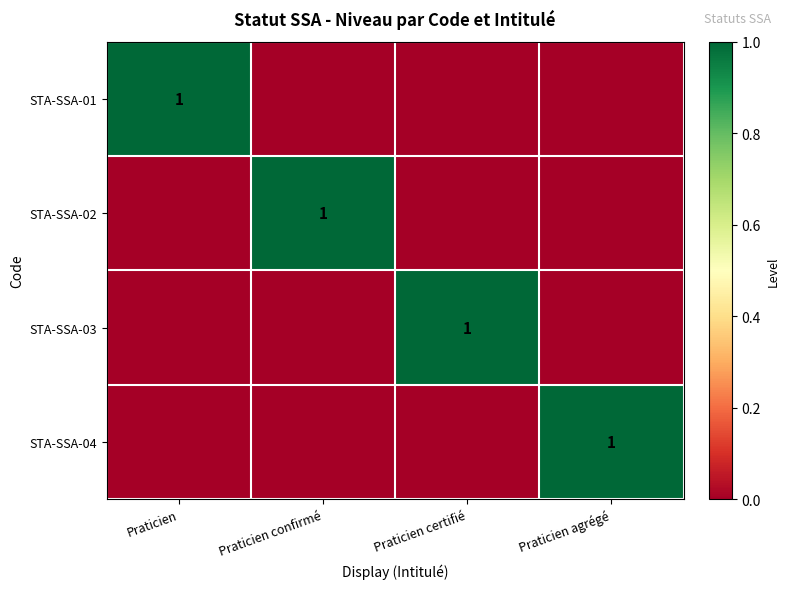

Is it true that STA-SSA-04 equals 1 at Praticien agrégé?

True